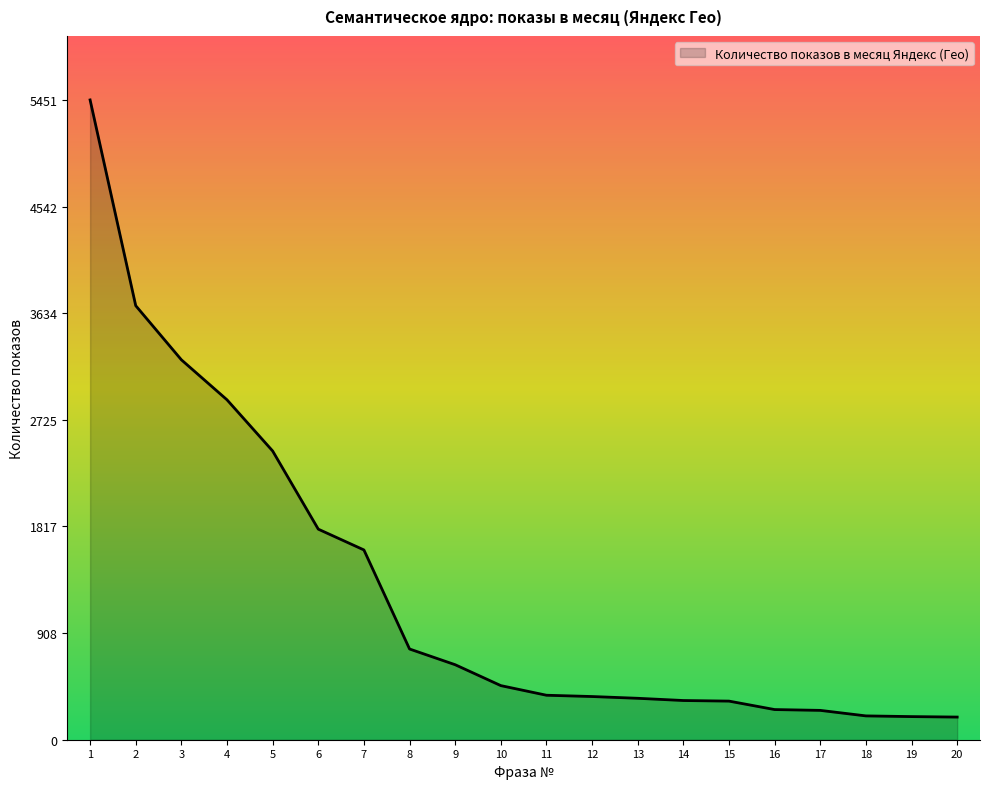

Is it true that the value at 4 is 2896?

True